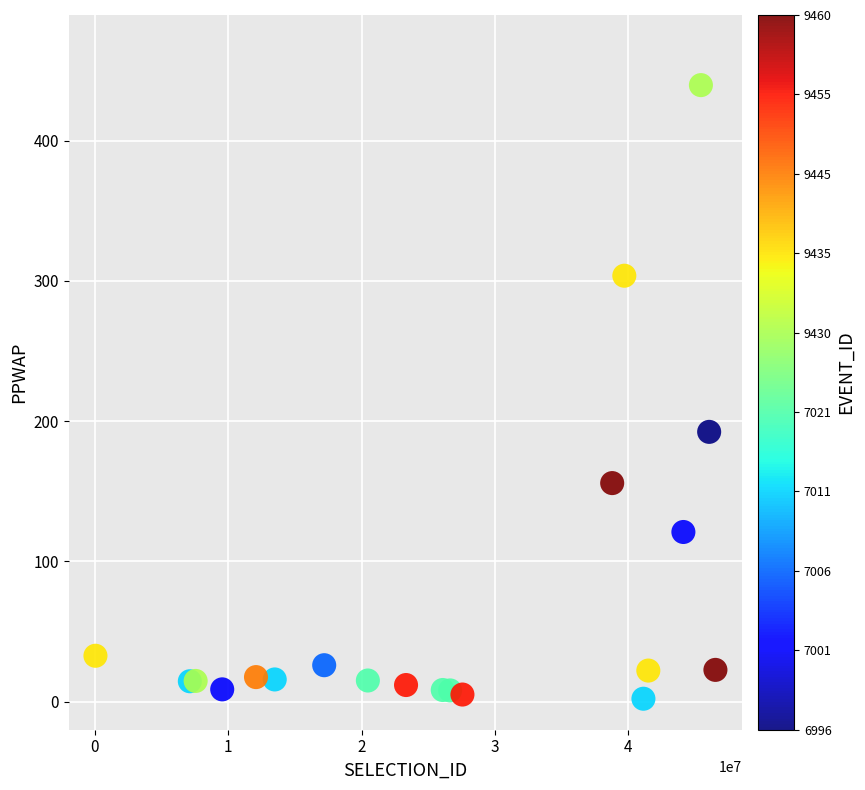

What Y value in the scatter plot is closest to 220?

192.4